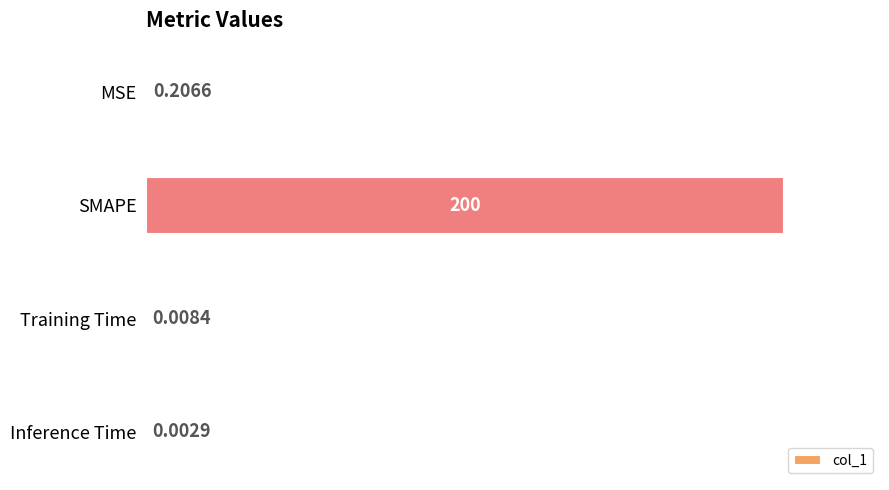

What is the greatest value displayed?

100.0